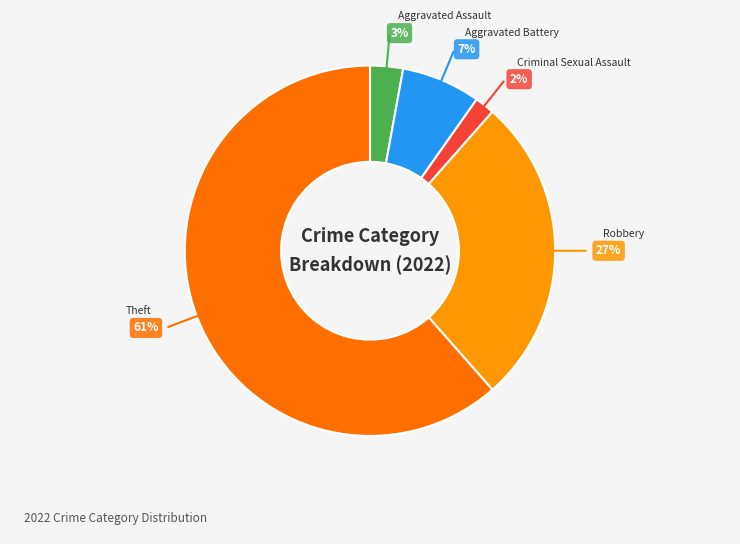

Combined, do Aggravated Battery and Robbery account for over 50%?

No